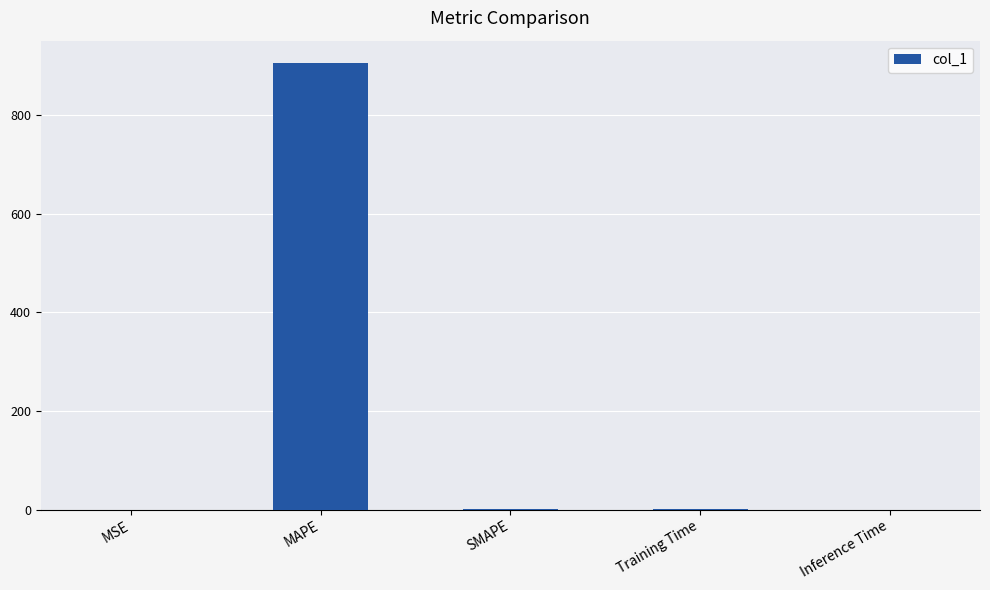

What is the greatest value displayed?

905.1